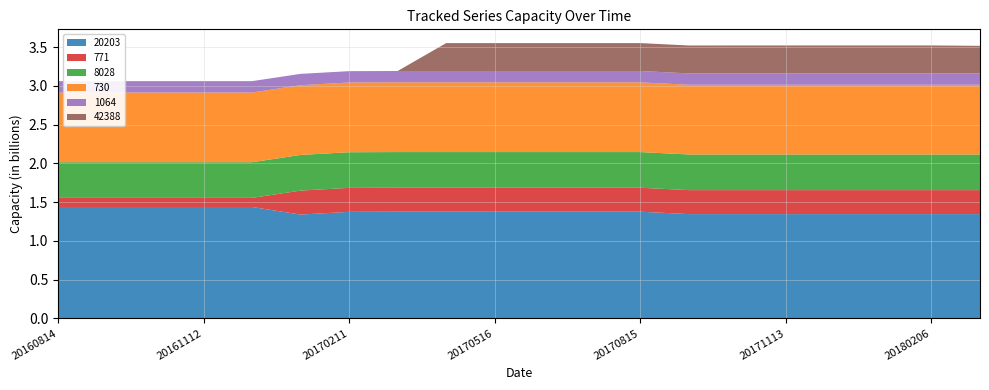

Reading left to right, what are all the values shown in this chart?

20203: 20160814=1438000000	20160911=1438000000	20161015=1438000000	20161112=1438000000	20161213=1438000000	20170114=1340000000	20170211=1375000000	20170311=1377000000	20170417=1377000000	20170516=1377000000	20170617=1377000000	20170717=1377000000	20170815=1377000000	20170913=1346000000	20171015=1346000000	20171113=1346000000	20171214=1346000000	20180109=1346000000	20180206=1346000000	20180310=1346000000
771: 20160814=117452000	20160911=117452000	20161015=117452000	20161112=117452000	20161213=117452000	20170114=309451000	20170211=309451000	20170311=309451000	20170417=309451000	20170516=309451000	20170617=309451000	20170717=309451000	20170815=309451000	20170913=309451000	20171015=309451000	20171113=309451000	20171214=309451000	20180109=309451000	20180206=309451000	20180310=309451000
8028: 20160814=460245000	20160911=460245000	20161015=460245000	20161112=460245000	20161213=460245000	20170114=460245000	20170211=460245000	20170311=460245000	20170417=460245000	20170516=460245000	20170617=460245000	20170717=460245000	20170815=460245000	20170913=460245000	20171015=460245000	20171113=460245000	20171214=460245000	20180109=460245000	20180206=460245000	20180310=460245000
730: 20160814=900001000	20160911=900001000	20161015=900001000	20161112=900001000	20161213=900001000	20170114=900001000	20170211=900001000	20170311=900001000	20170417=900001000	20170516=900001000	20170617=900001000	20170717=900001000	20170815=900001000	20170913=900001000	20171015=900001000	20171113=900001000	20171214=900001000	20180109=900001000	20180206=900001000	20180310=900001000
1064: 20160814=146457000	20160911=146457000	20161015=146457000	20161112=146457000	20161213=146457000	20170114=146457000	20170211=146457000	20170311=146457000	20170417=146457000	20170516=146457000	20170617=146457000	20170717=146457000	20170815=146457000	20170913=146457000	20171015=146457000	20171113=146457000	20171214=146457000	20180109=146457000	20180206=146457000	20180310=146457000
42388: 20160814=0	20160911=0	20161015=0	20161112=0	20161213=0	20170114=0	20170211=0	20170311=0	20170417=360185000	20170516=360185000	20170617=360185000	20170717=360185000	20170815=360198000	20170913=360404000	20171015=360778000	20171113=360812000	20171214=360819000	20180109=360819000	20180206=360819000	20180310=355927000